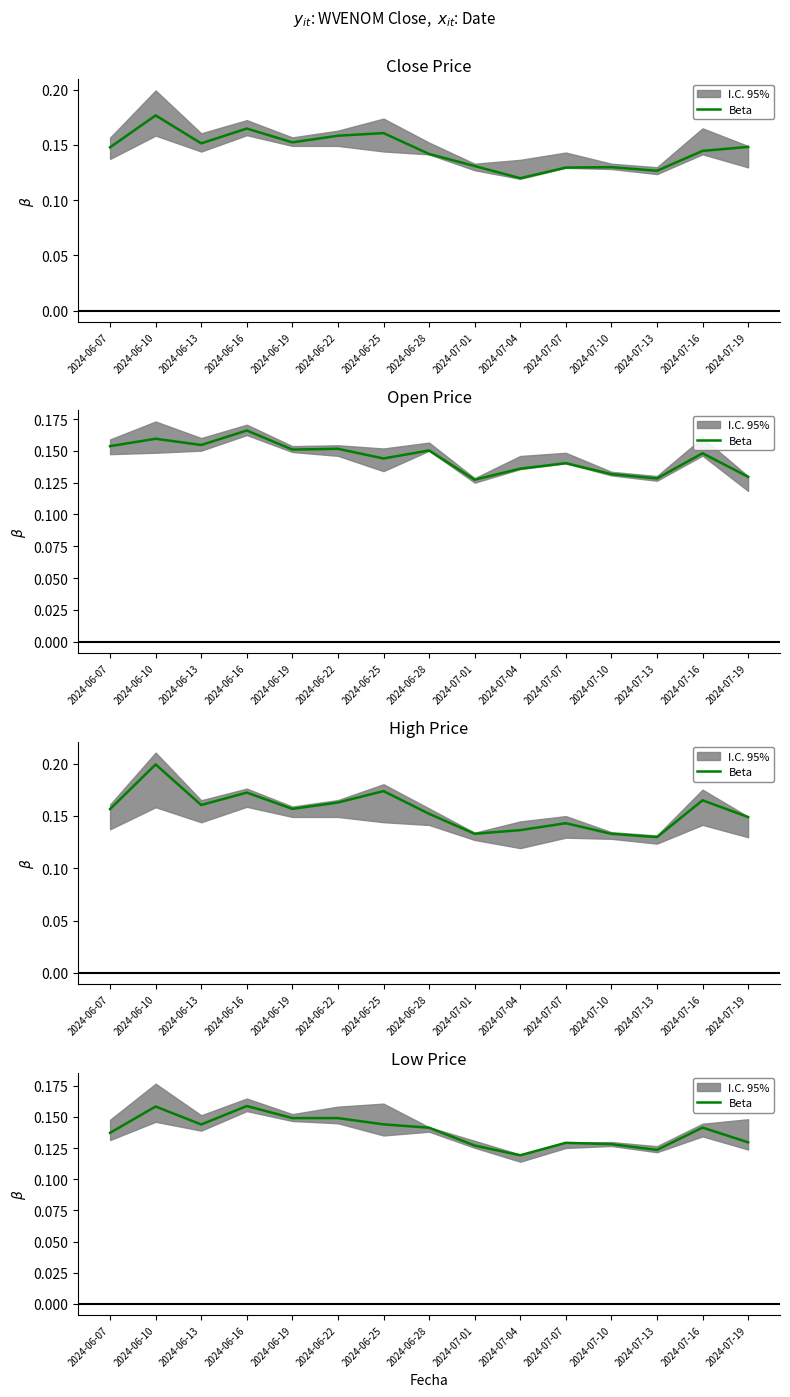

True or false: the data shows 0.1 at 2024-06-16.

False